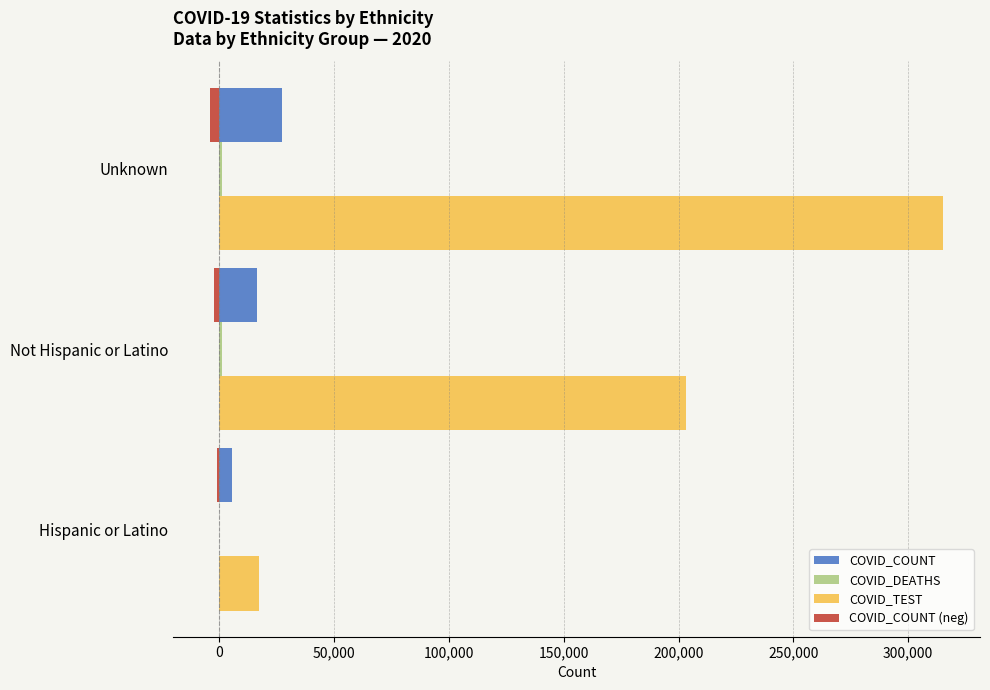

What is the sum of all COVID_COUNT values?

49063.0